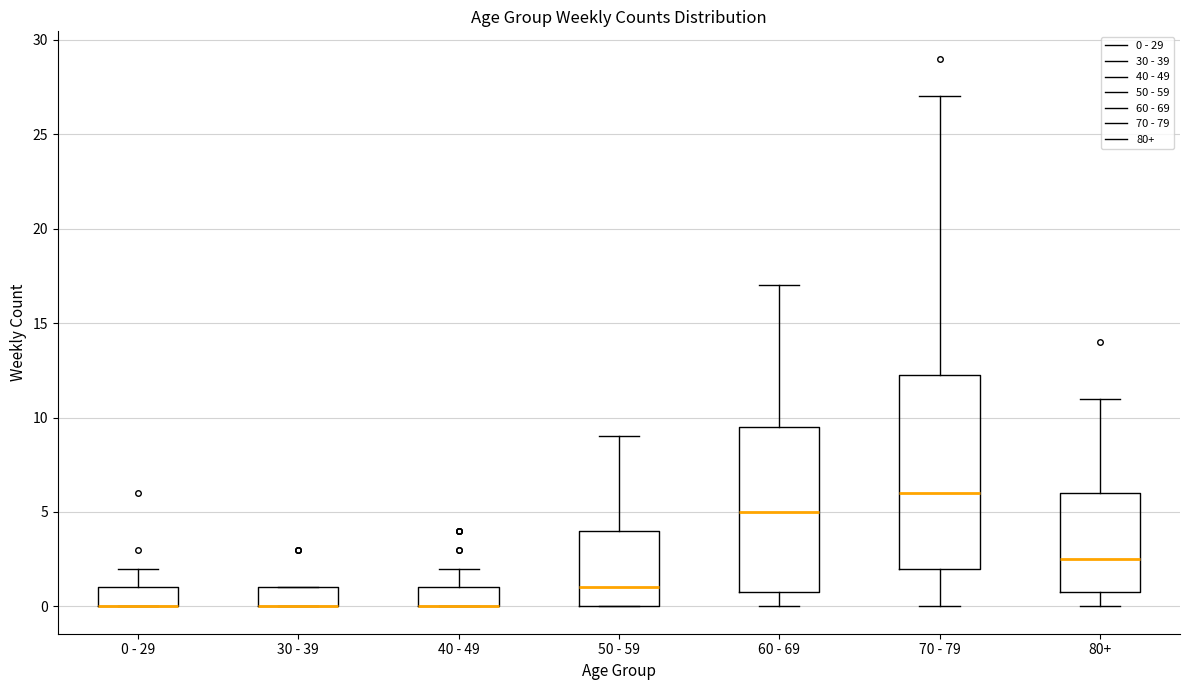

Comparing the boxes themselves (not the whiskers), which one is the tallest?

70 - 79